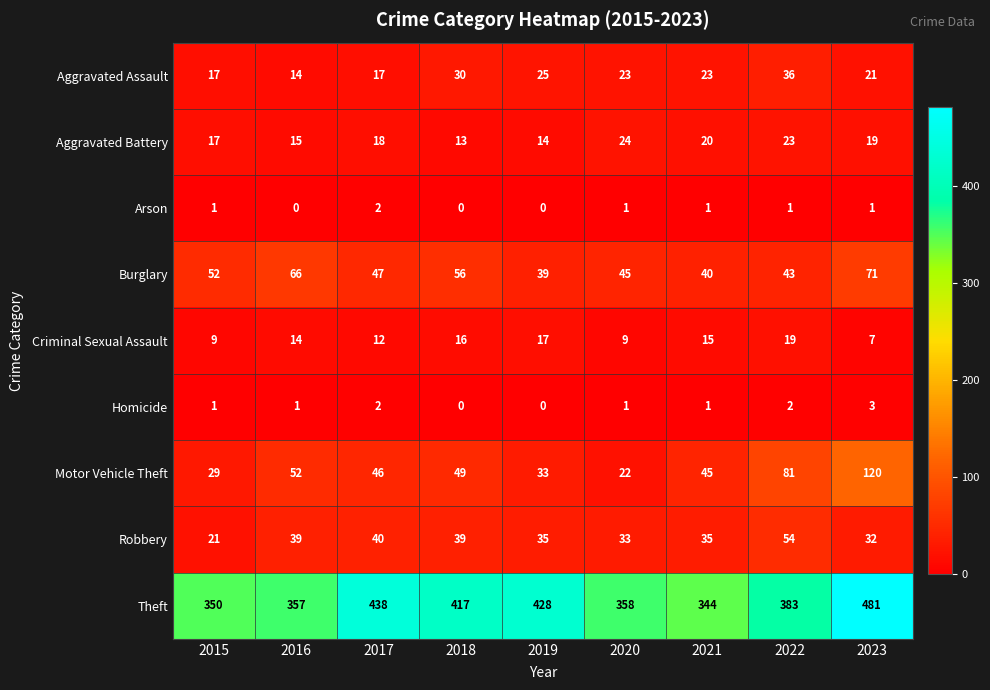

Between 2021 and 2022, which series saw the biggest shift?

Theft